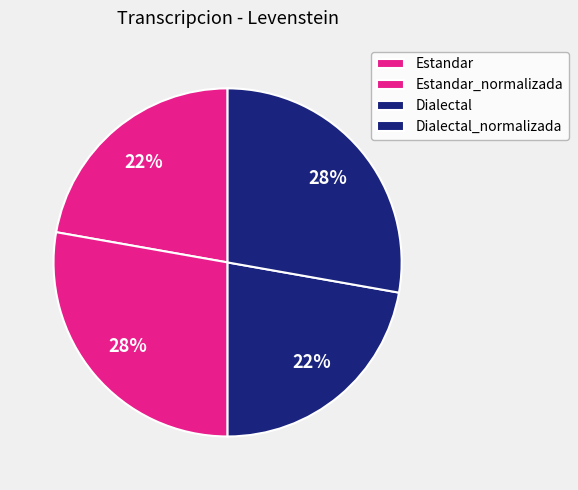

Which slice is the smallest?

Estandar